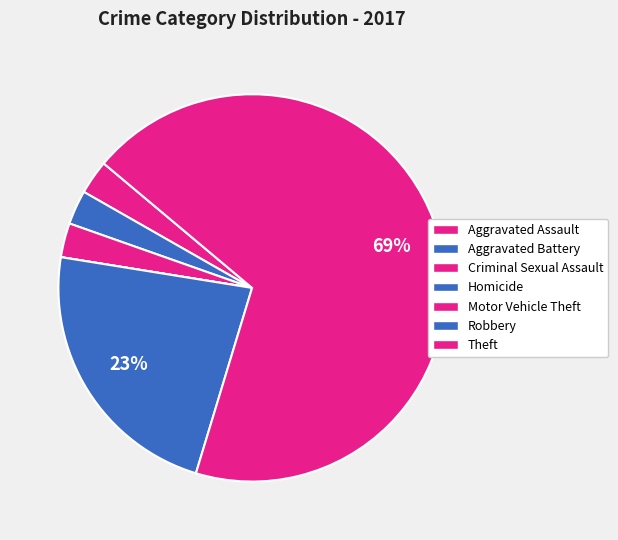

Does Theft represent more than half of the total?

Yes